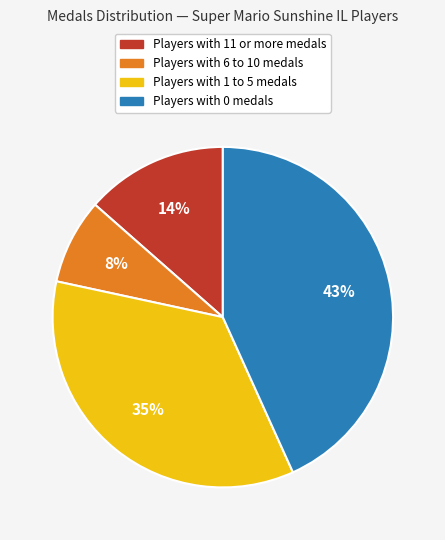

To the nearest percent, what is the average slice percentage?

25%